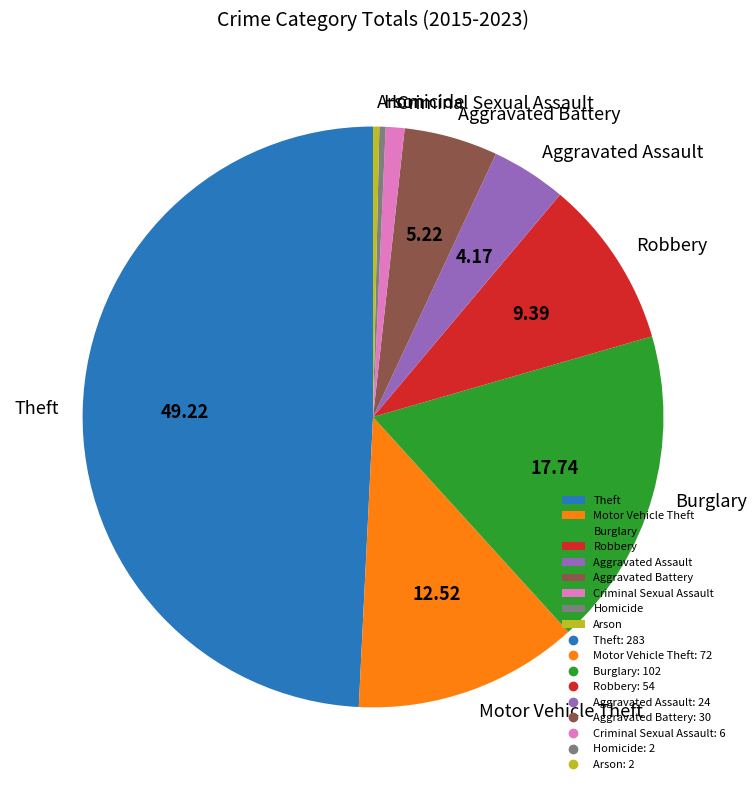

Count the number of slices in the pie.

9